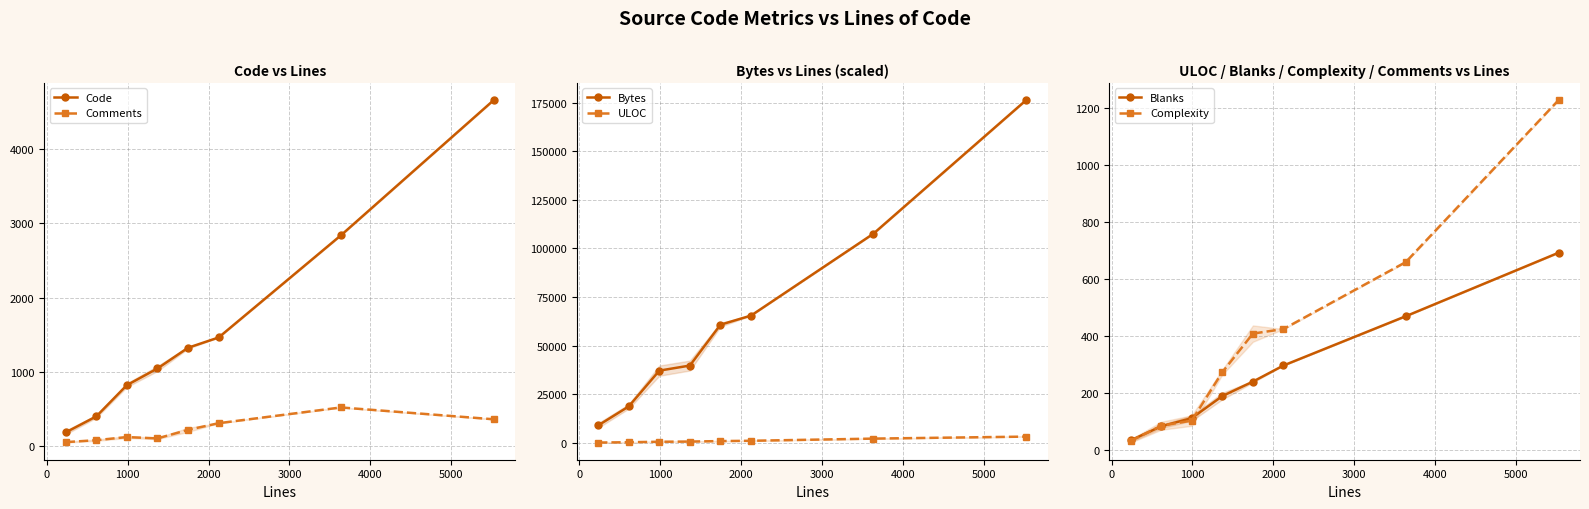

What is the value of the ULOC point at the 3rd from the left?

595.2